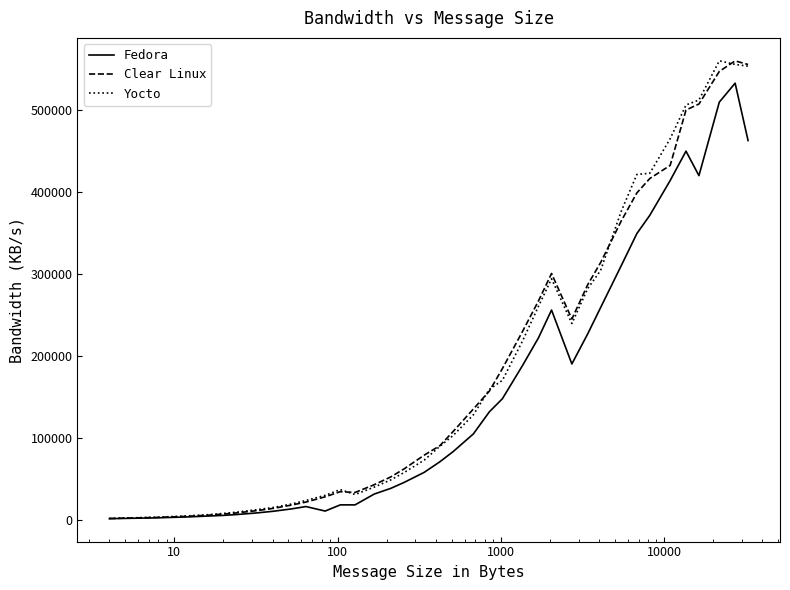

How many categories are shown in the chart?

37